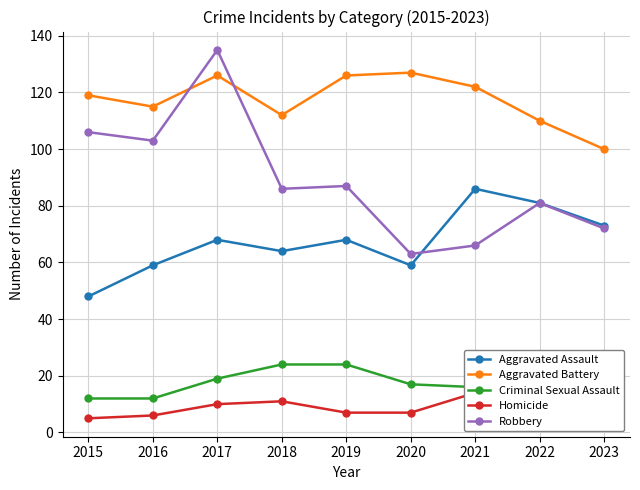

What is the value of the Aggravated Battery point at the 9th from the left?

100